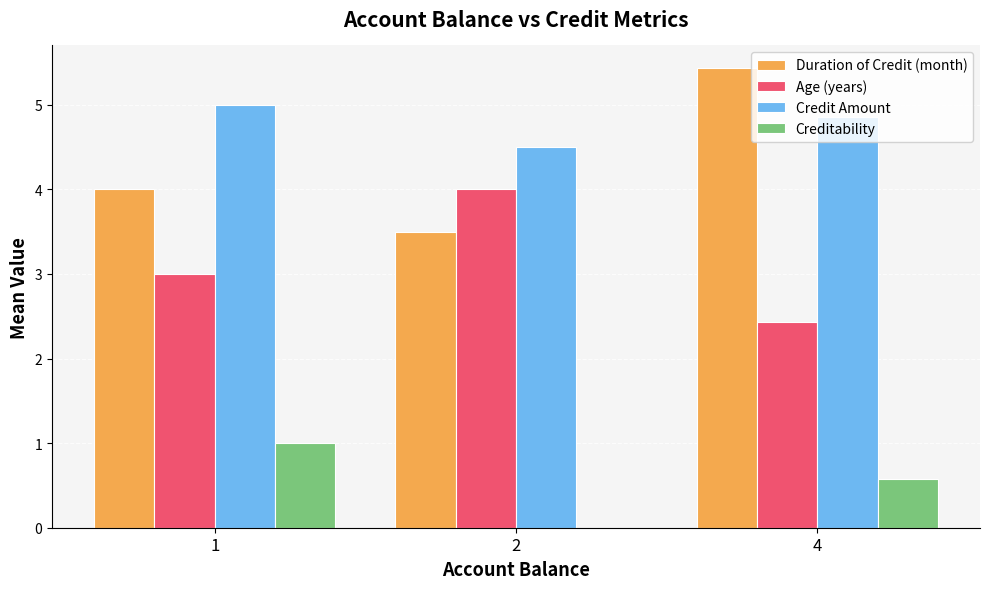

Is the value of Credit Amount at 2 greater than the value of Age (years) at 2?

Yes